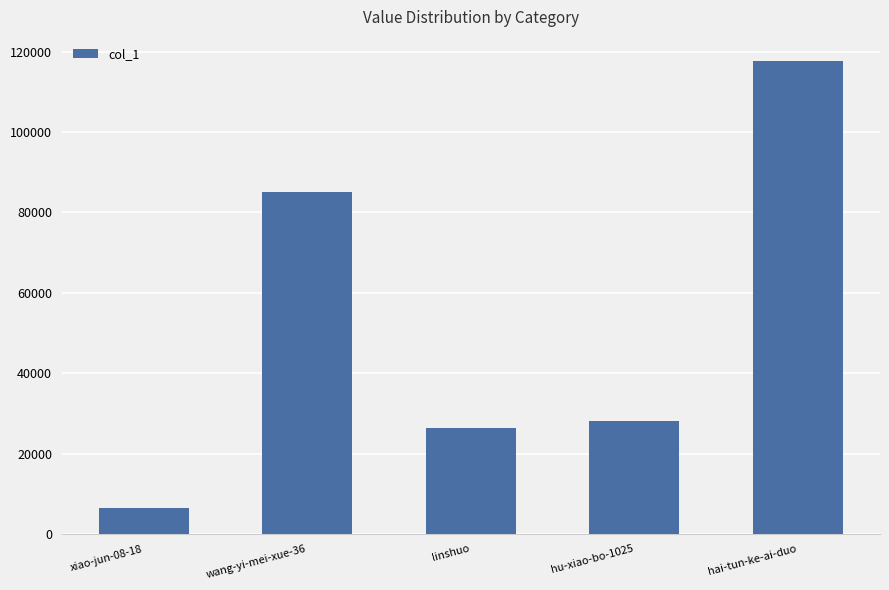

Does the chart contain any negative values?

No